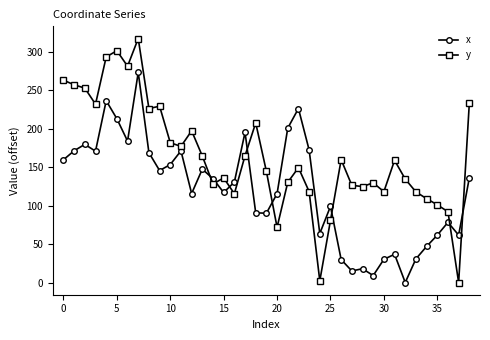

Which series has the largest range (max minus min)?

y